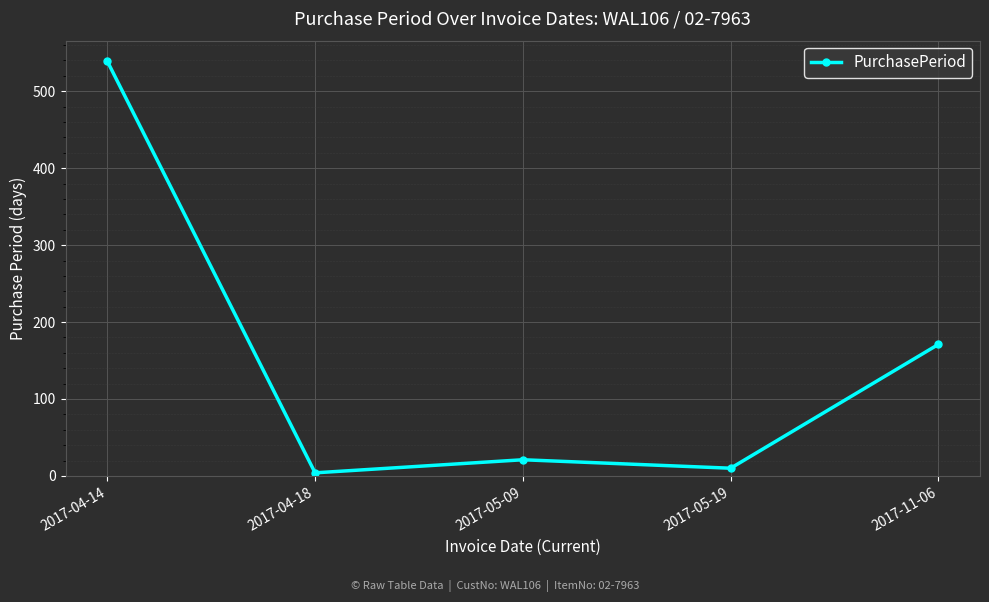

Reading right to left, extract all data points from this chart.

2017-11-06=171	2017-05-19=10	2017-05-09=21	2017-04-18=4	2017-04-14=539